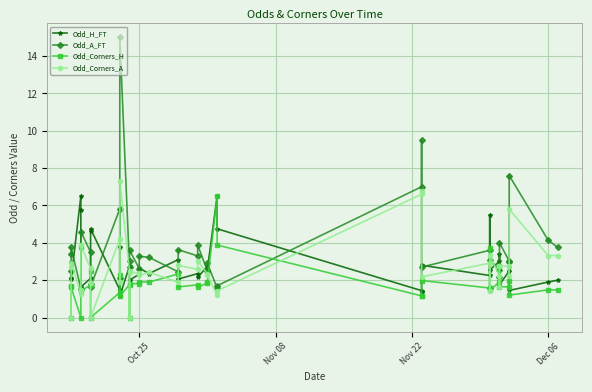

How many values in the Odd_Corners_H series are below 1?

4